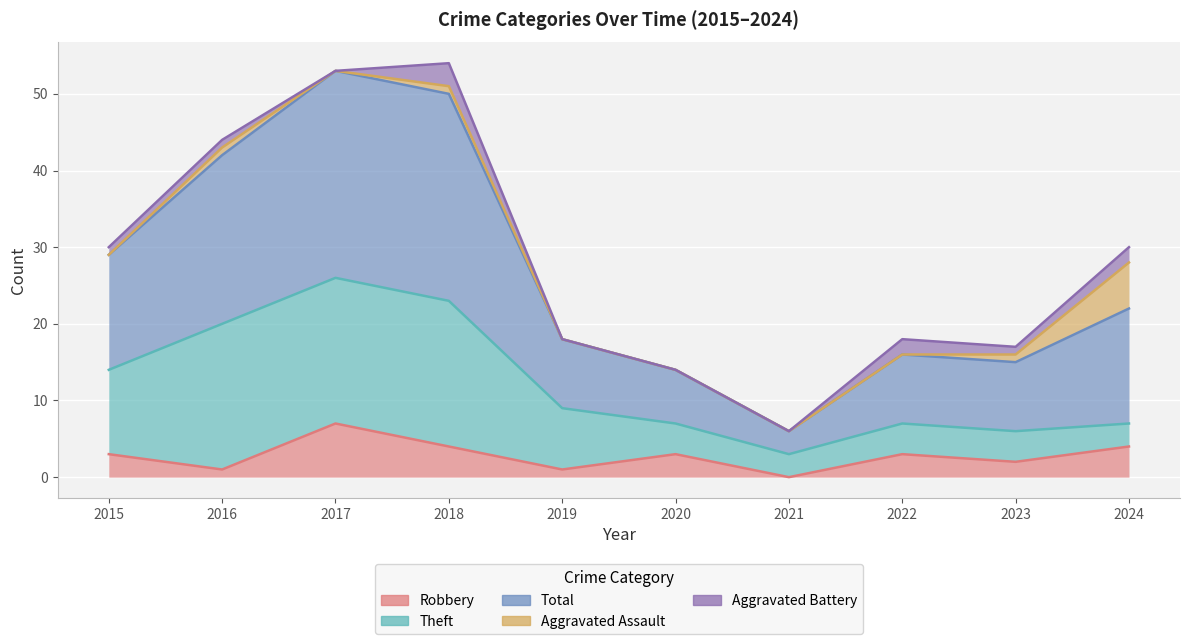

Rank the series by their maximum value, from highest to lowest.

Total, Theft, Robbery, Aggravated Assault, Aggravated Battery